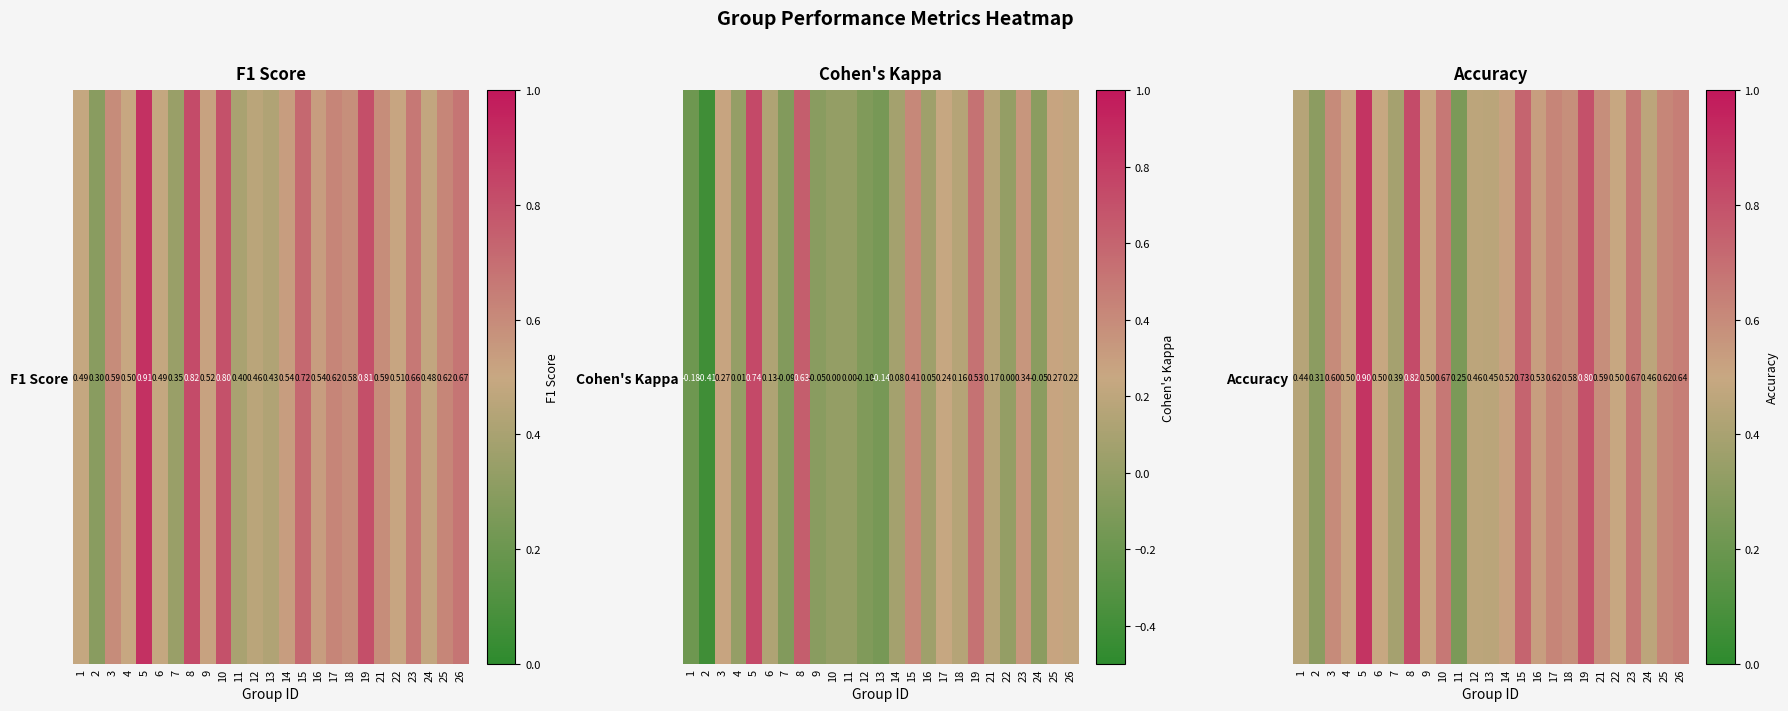

Is it true that the value at 9 is 0.5?

True